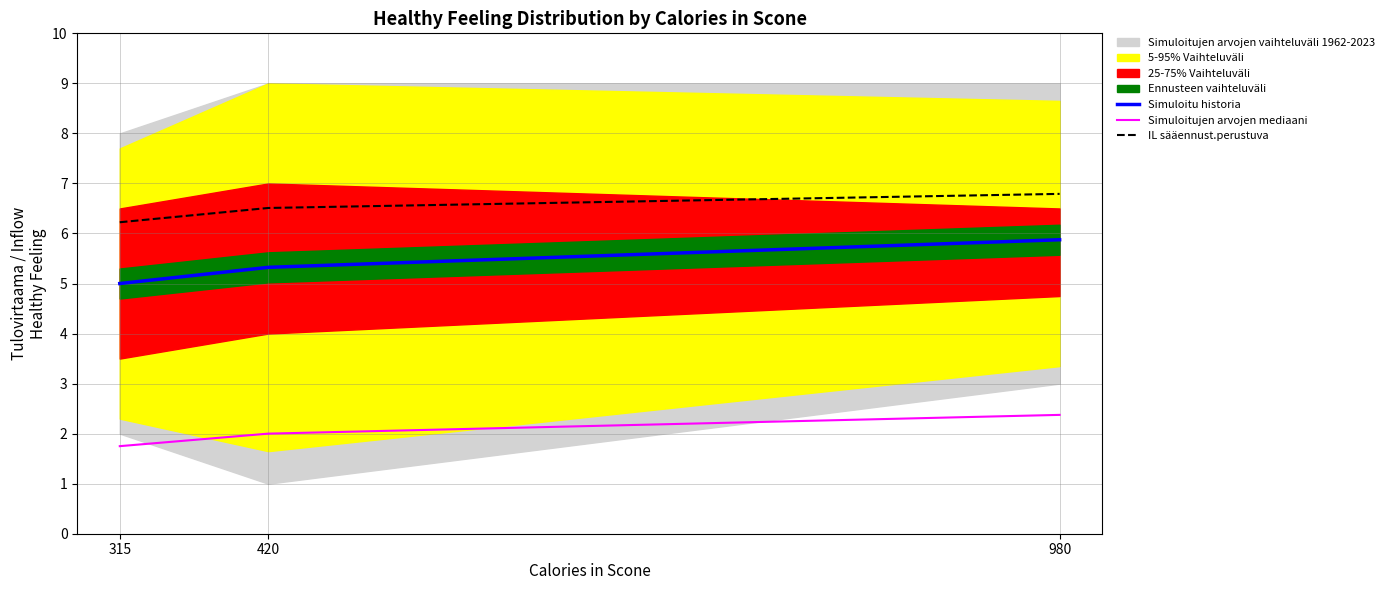

Reading right to left, transcribe all the data shown in this chart.

Simuloitu historia: 980=5.9	420=5.3	315=5.0
Simuloitujen arvojen mediaani: 980=2.4	420=2.0	315=1.8
IL sääennust.perustuva: 980=6.8	420=6.5	315=6.2